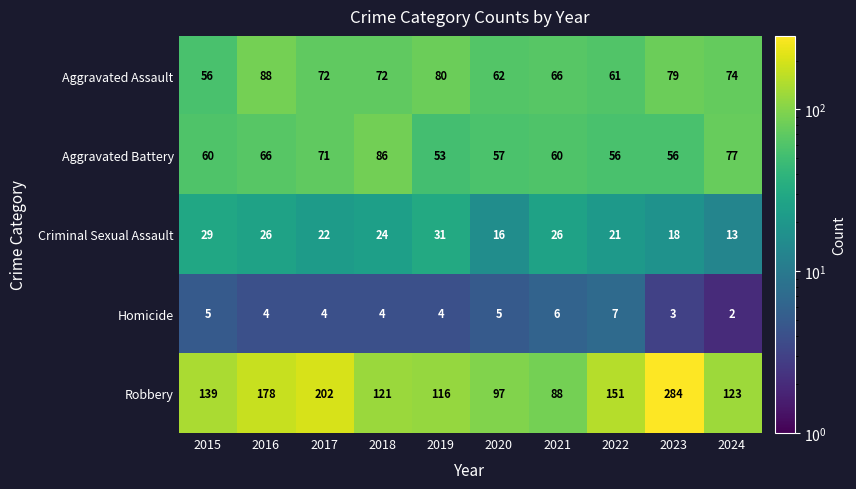

Is it true that Aggravated Battery equals 66 at 2016?

True